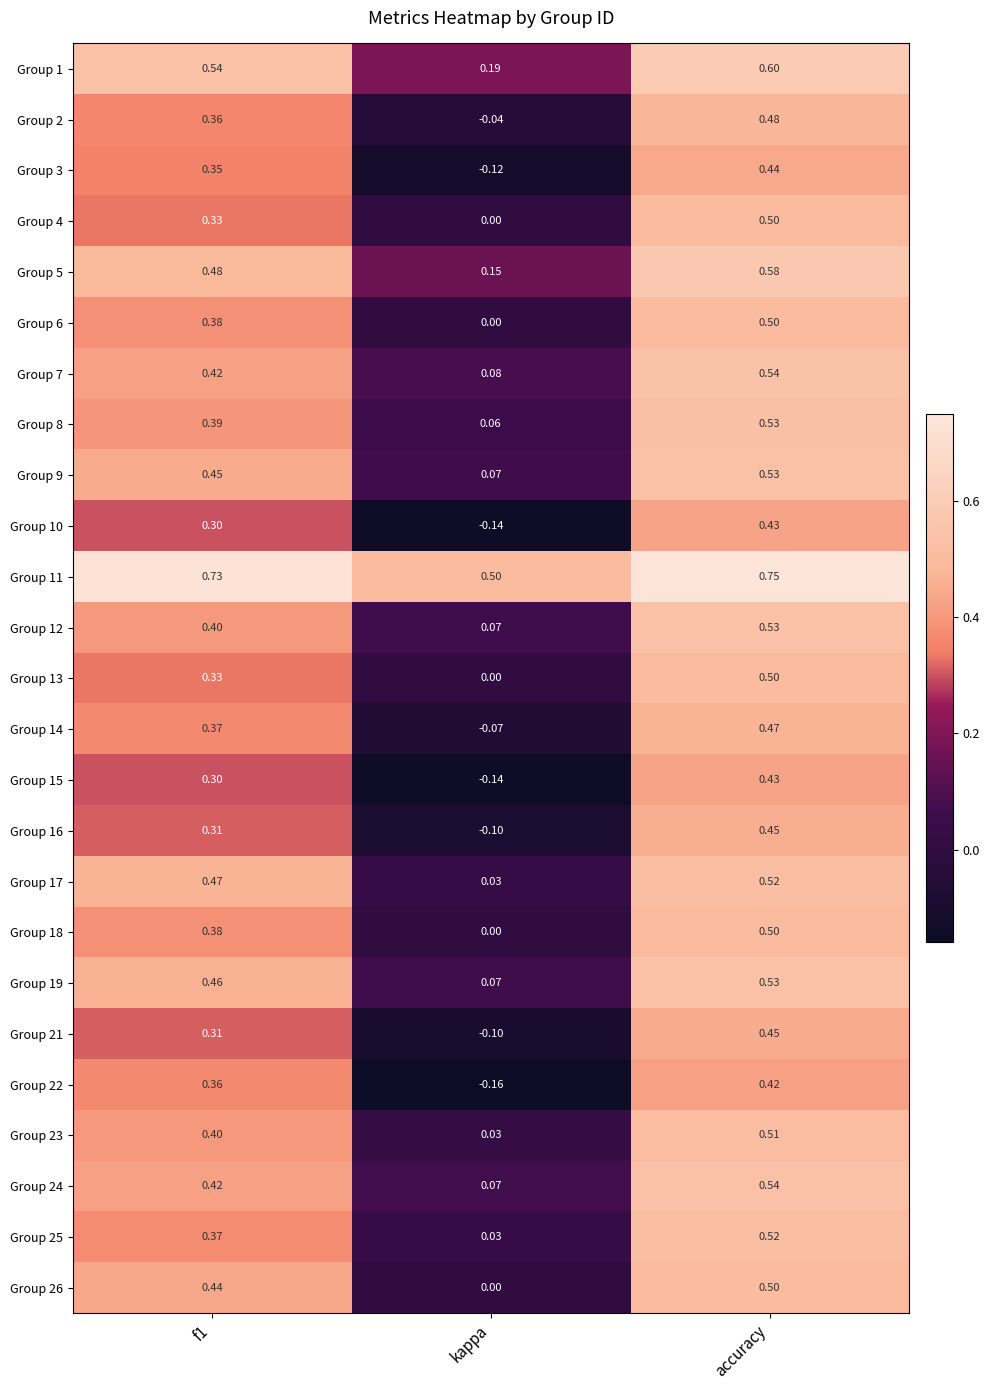

At which label is Group 5 closest to 0?

kappa